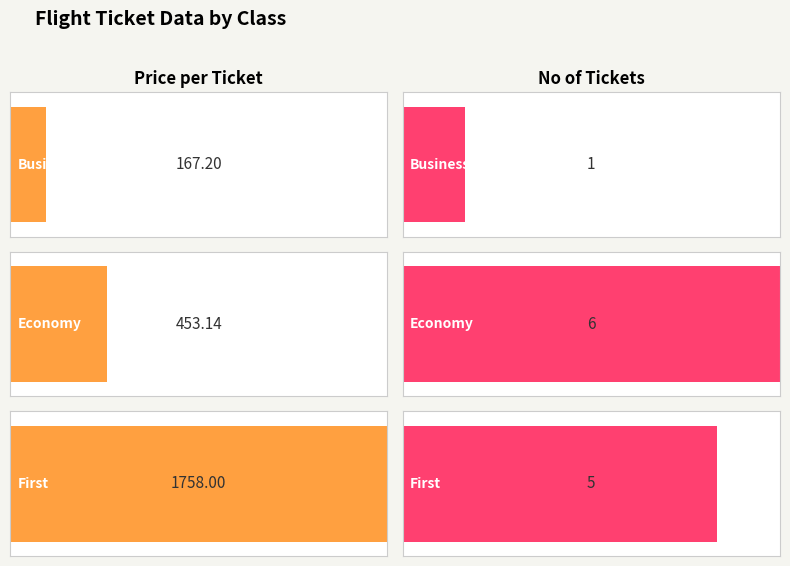

Between First and Economy, which is larger?

First